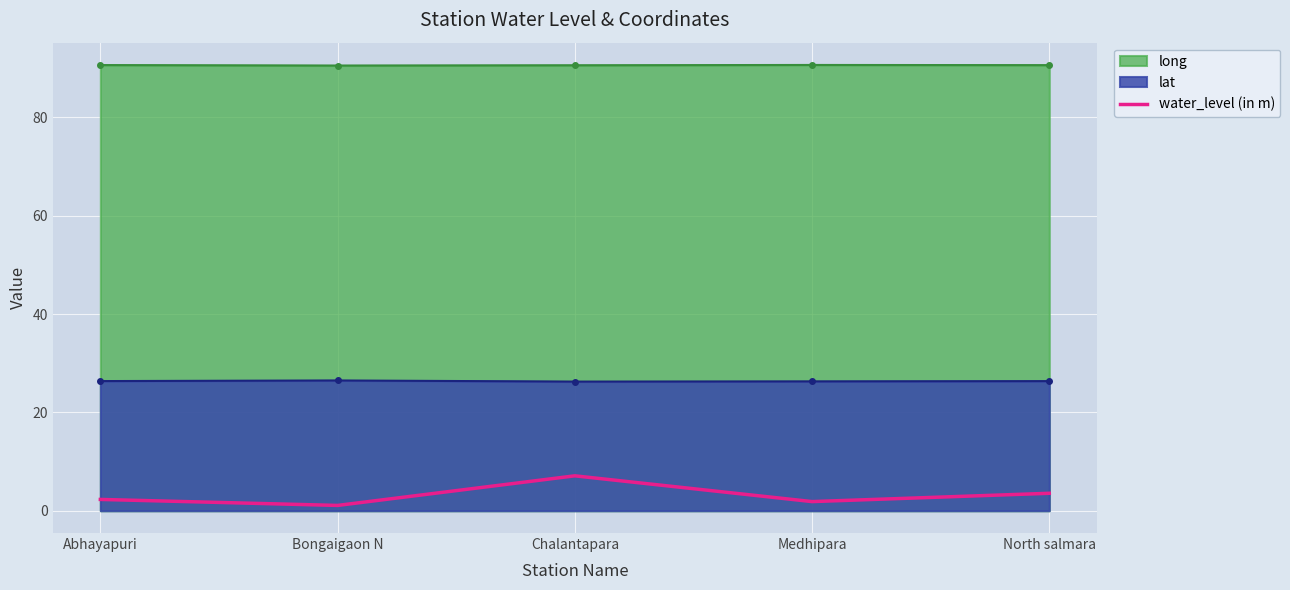

Where is the first local maximum?

Chalantapara